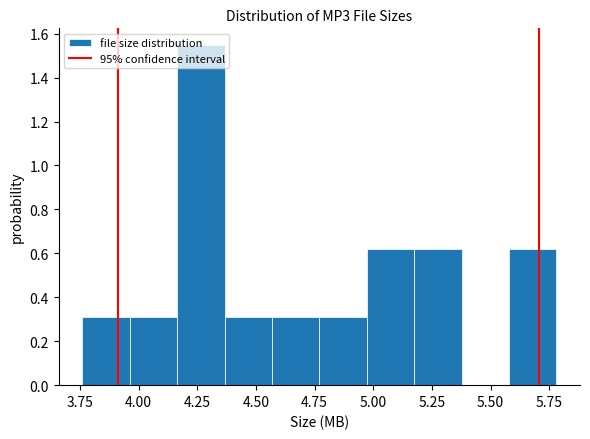

Reading left to right, transcribe this chart: for each bar, give the range it covers on the x-axis and its height. Neither the bar edges nor the heights are printed on the chart, so give them approximately, as read against the axes.

3.75 to 3.95: 0.30
3.95 to 4.15: 0.30
4.15 to 4.35: 1.54
4.35 to 4.55: 0.30
4.55 to 4.75: 0.30
4.75 to 4.95: 0.30
4.95 to 5.15: 0.62
5.15 to 5.40: 0.62
5.40 to 5.60: 0
5.60 to 5.80: 0.62